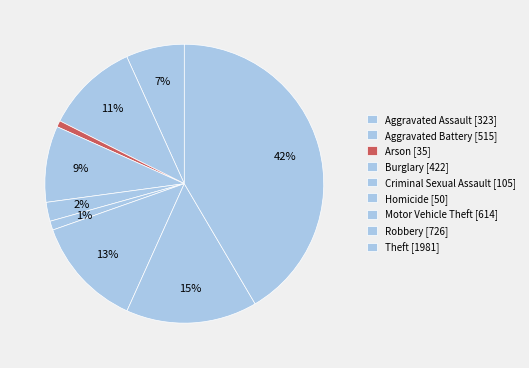

Is it true that Criminal Sexual Assault is 2% of the pie?

True